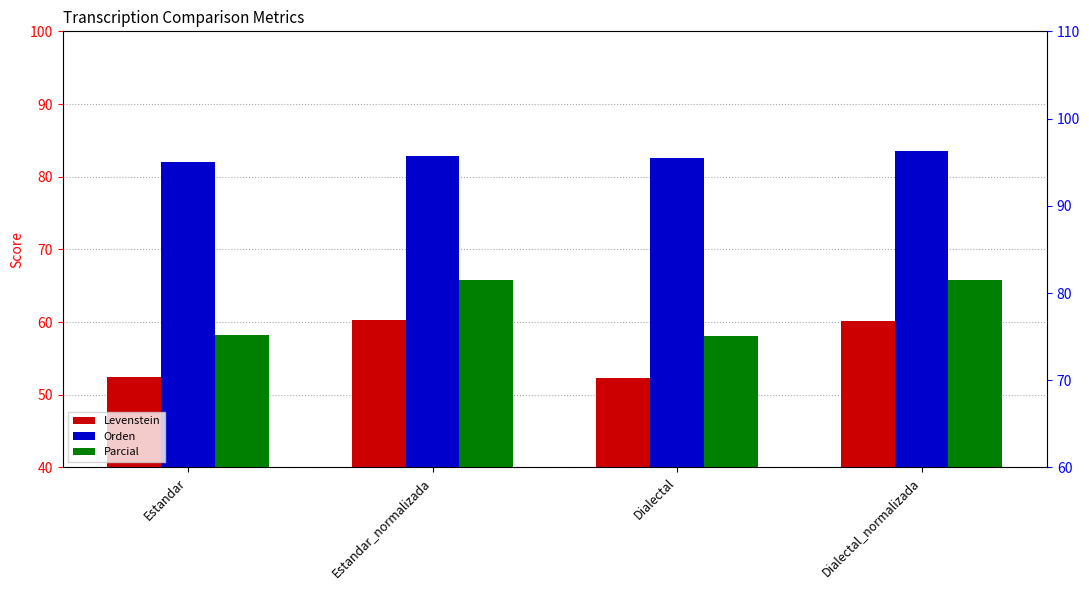

Which label corresponds to the largest value in the chart?

Dialectal_normalizada